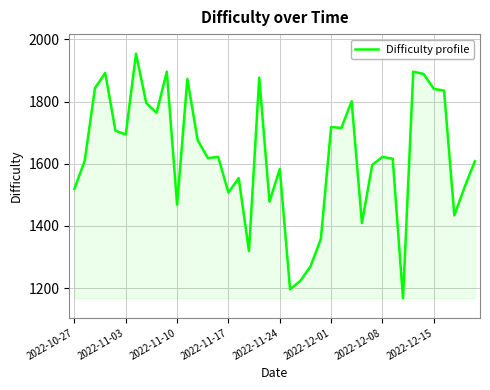

True or false: the data has more than 2 interior local peaks.

True